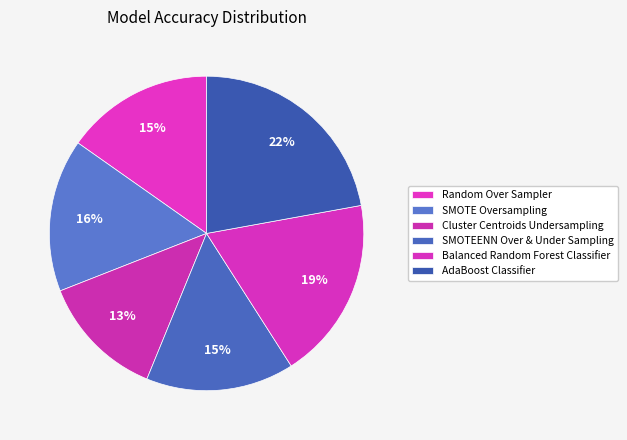

True or false: Cluster Centroids Undersampling accounts for 13% of the total.

True